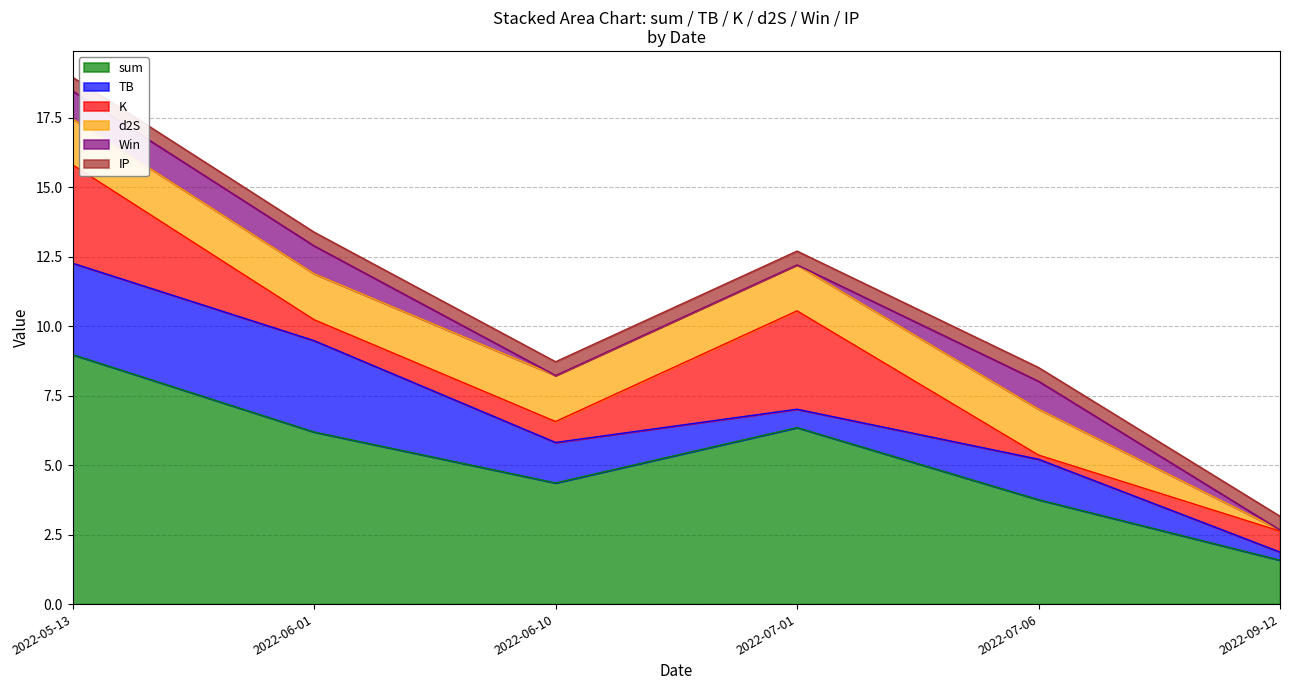

What is the sum of all K values?

9.5